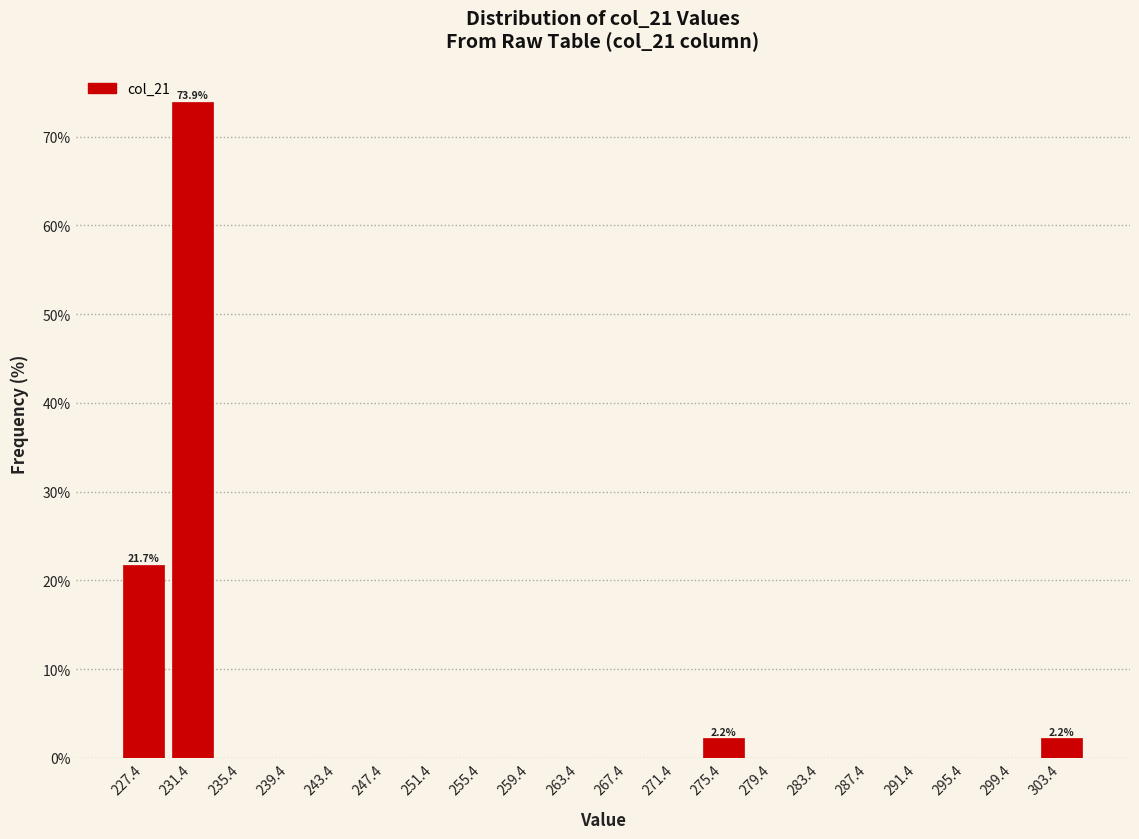

Which range on the x-axis has the tallest bar?

229.5 to 233.5